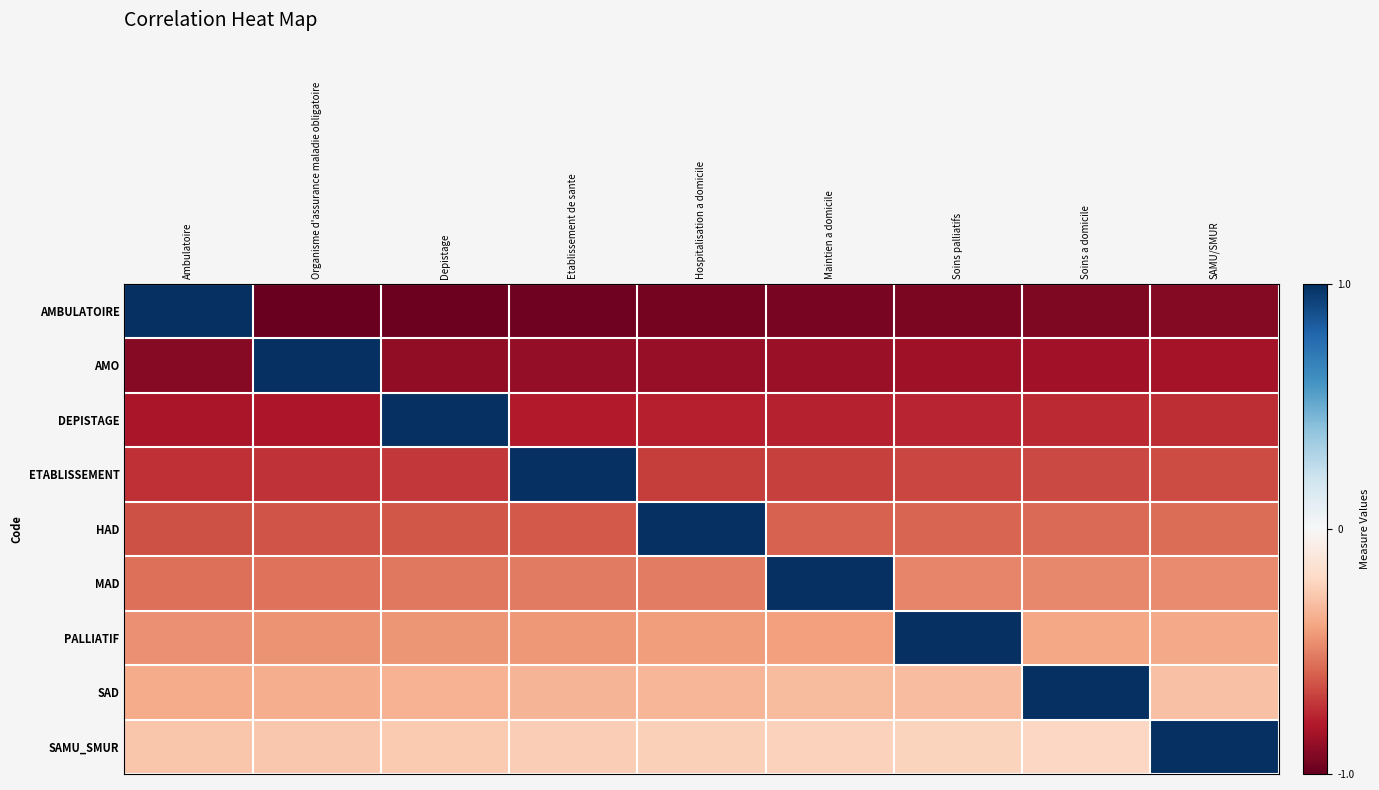

How many distinct data groups are displayed?

9